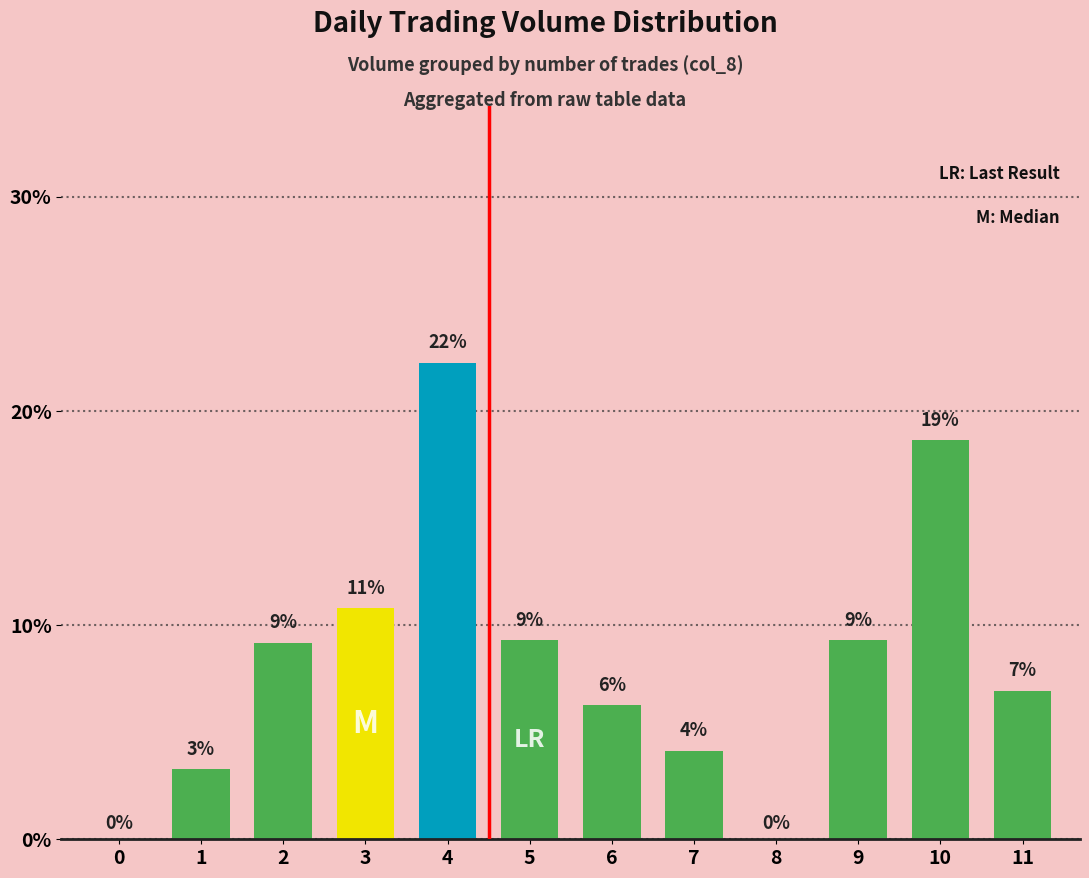

Reading left to right, transcribe all the data shown in this chart.

0=0.0	1=3.3	2=9.2	3=10.8	4=22.2	5=9.3	6=6.2	7=4.1	8=0.0	9=9.3	10=18.6	11=6.9